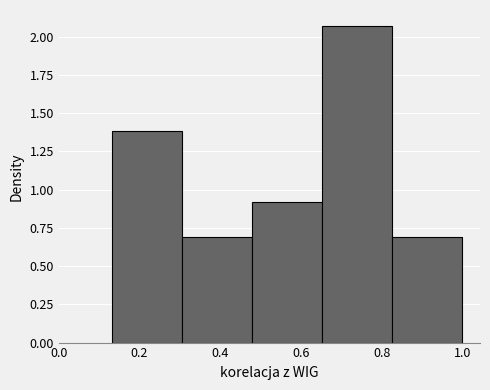

Reading left to right, transcribe this chart: for each bar, give the range it covers on the x-axis and its height. Neither the bar edges nor the heights are printed on the chart, so give them approximately, as read against the axes.

0.14 to 0.30: 1.40
0.30 to 0.48: 0.70
0.48 to 0.66: 0.90
0.66 to 0.82: 2.05
0.82 to 1.00: 0.70